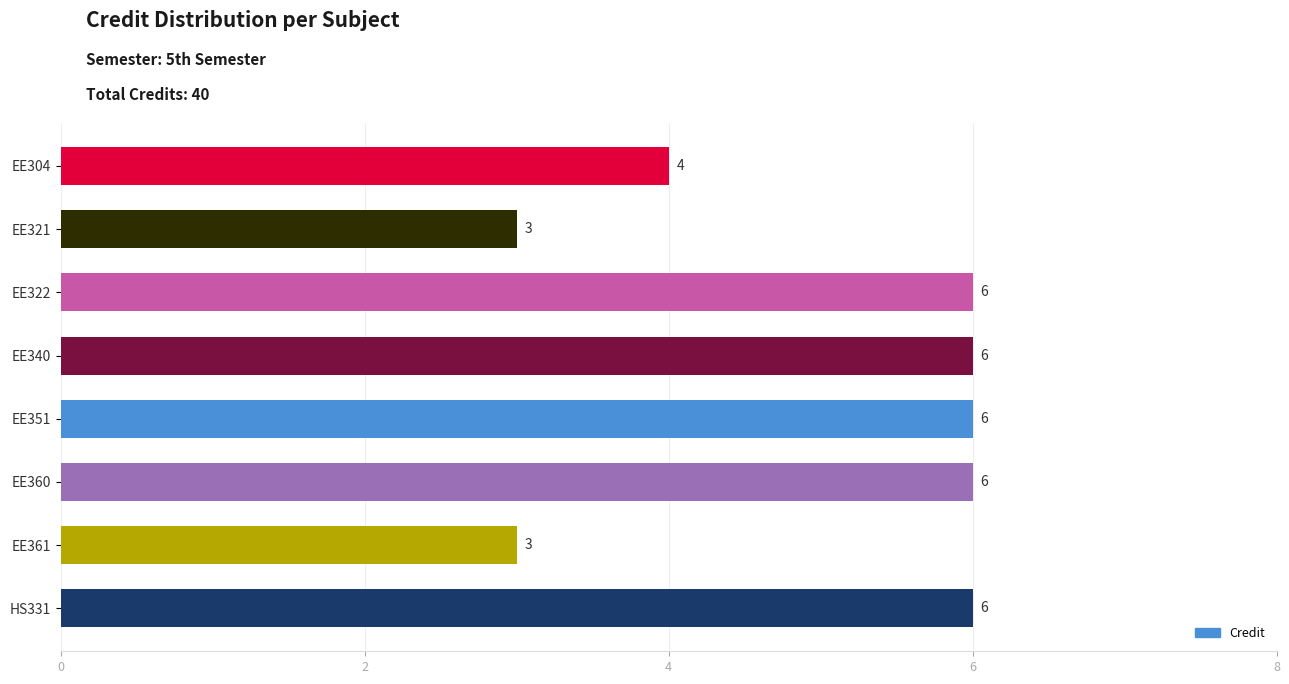

Where is the data nearest to the value 4?

EE304